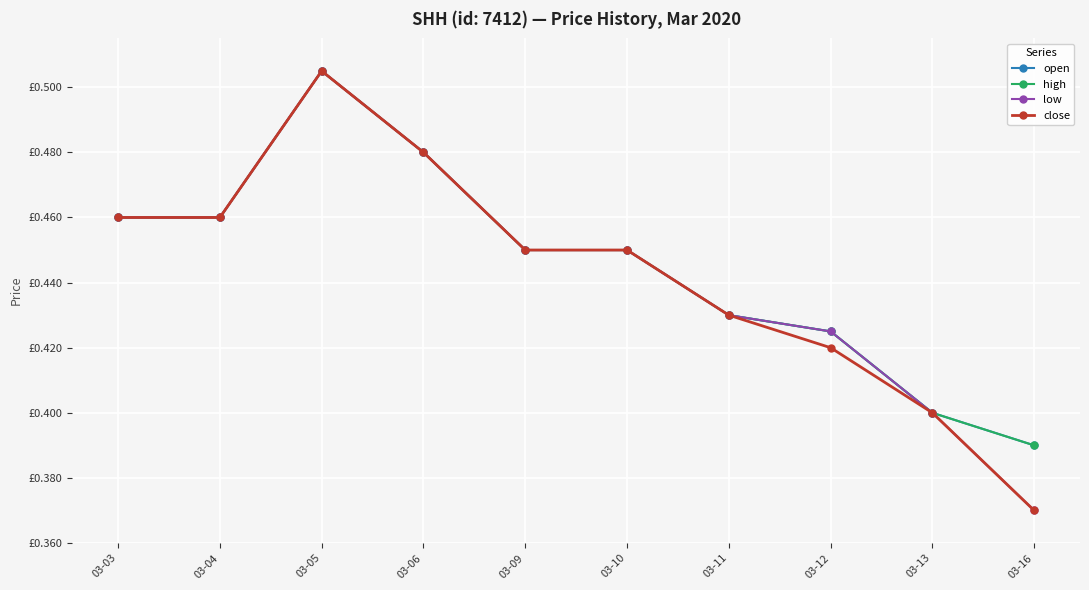

What is the difference between the second highest and second lowest values in the high series?

0.1